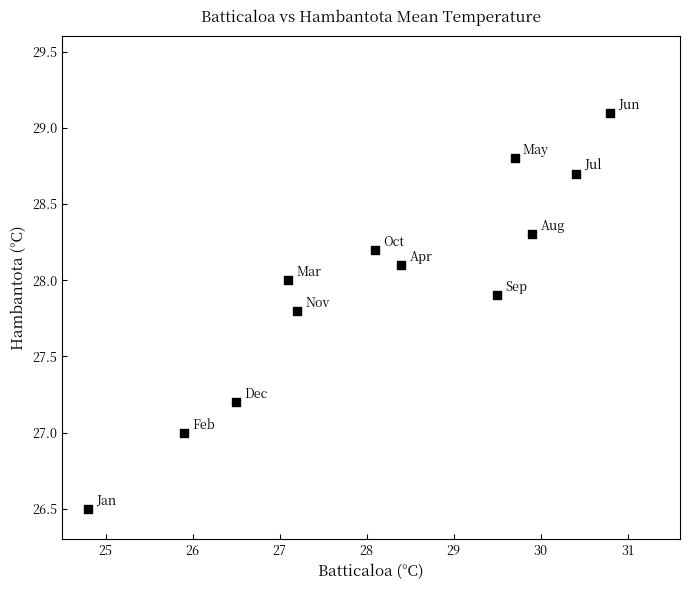

What is the range of X values (max minus min)?

6.0